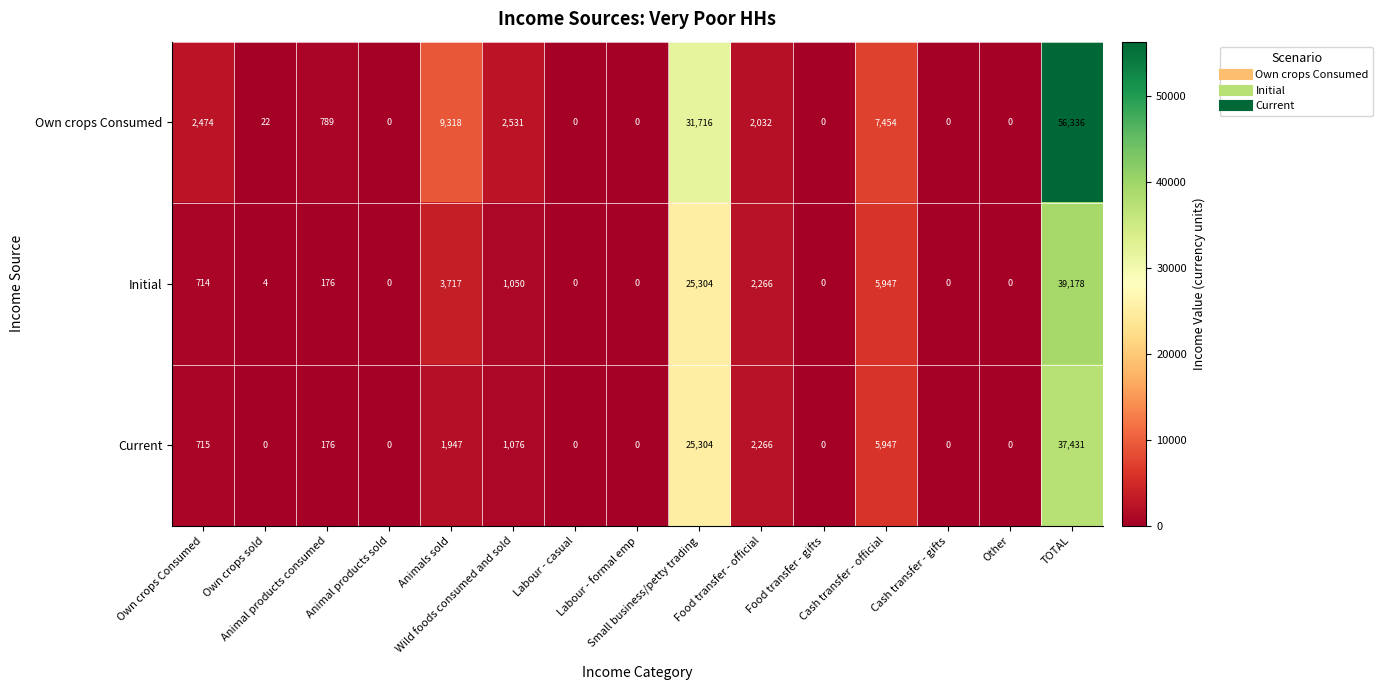

What is the greatest value displayed?

56336